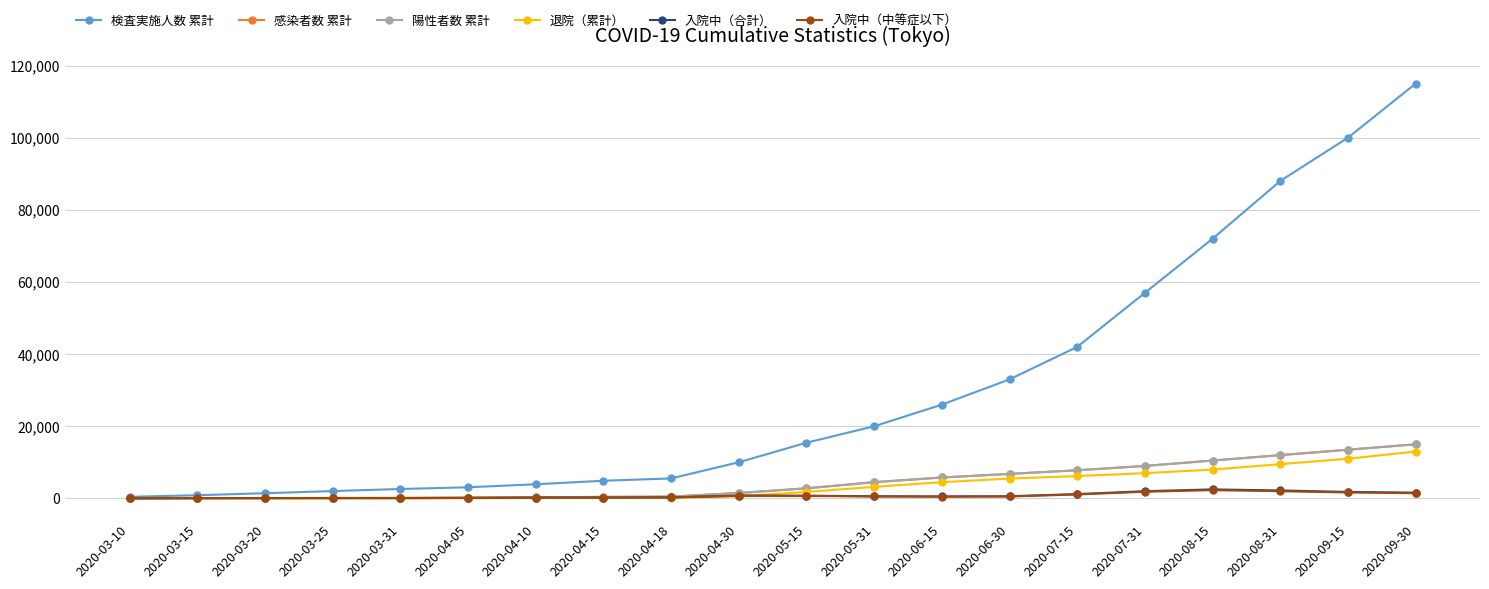

Is this an area chart (filled region under the line)?

No